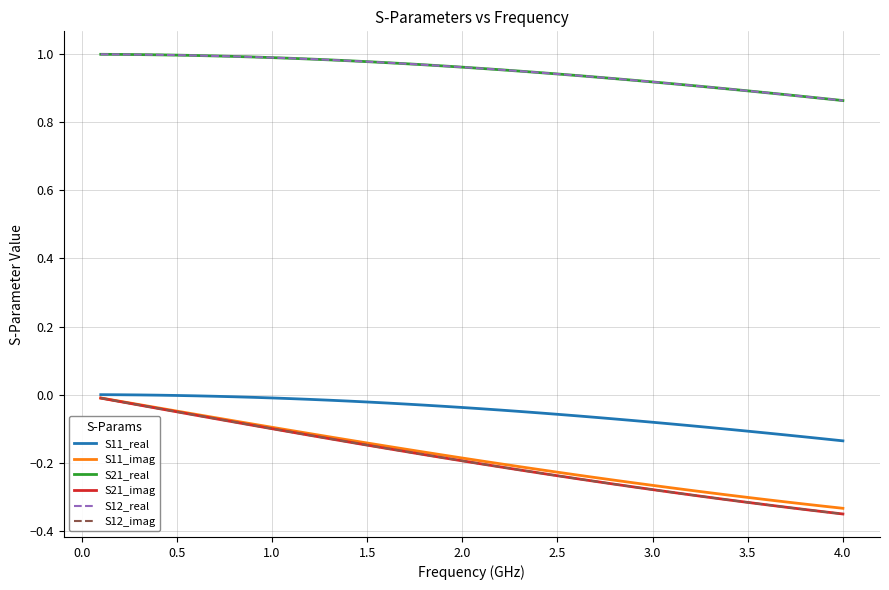

Is this an area chart (filled region under the line)?

No